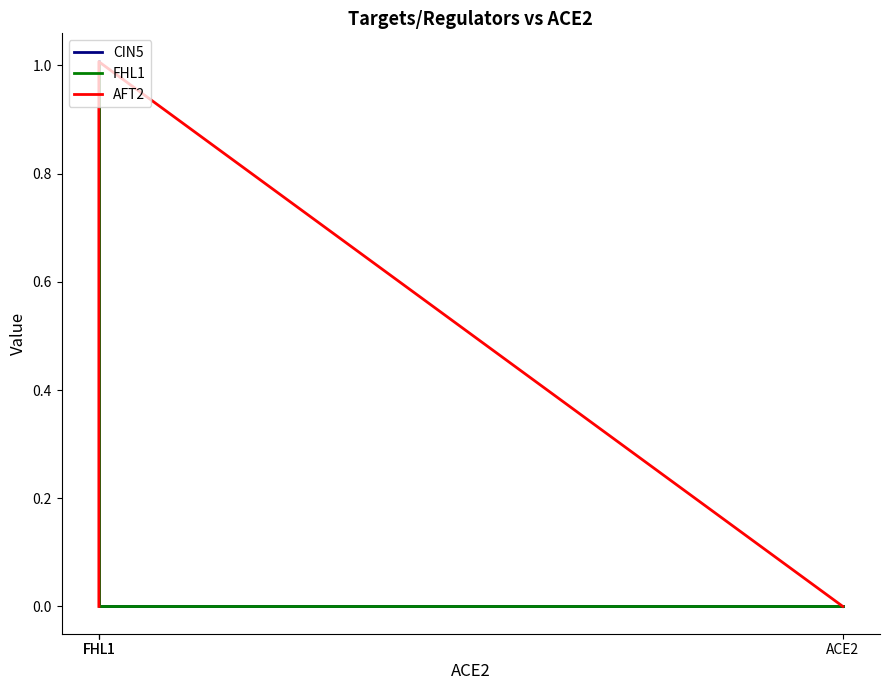

What is the difference between the maximum and minimum values in the AFT2 series?

1.0